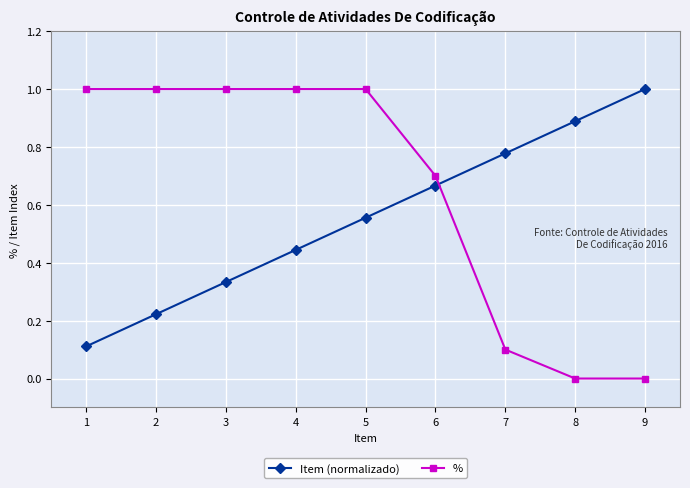

Which series has the largest total across all categories?

%